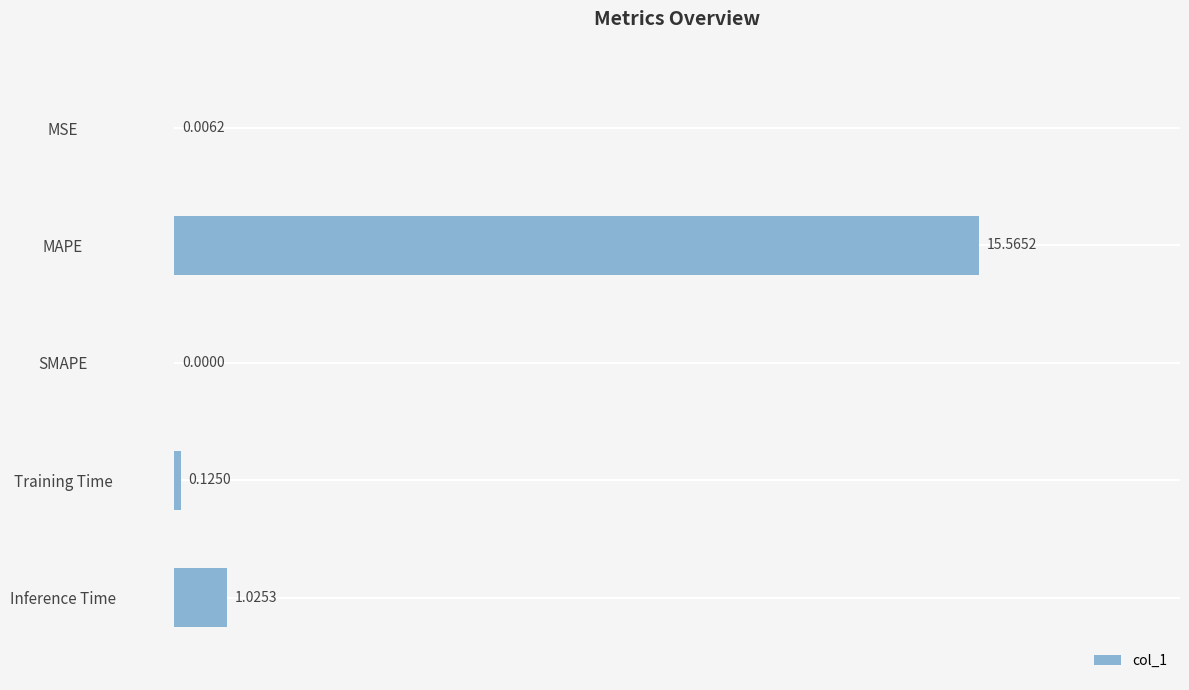

Which has a higher value, SMAPE or Training Time?

Training Time